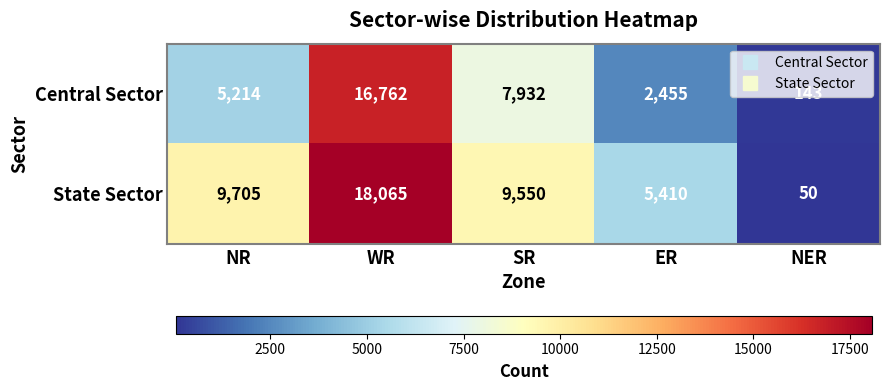

What is the sum of all State Sector values?

42780